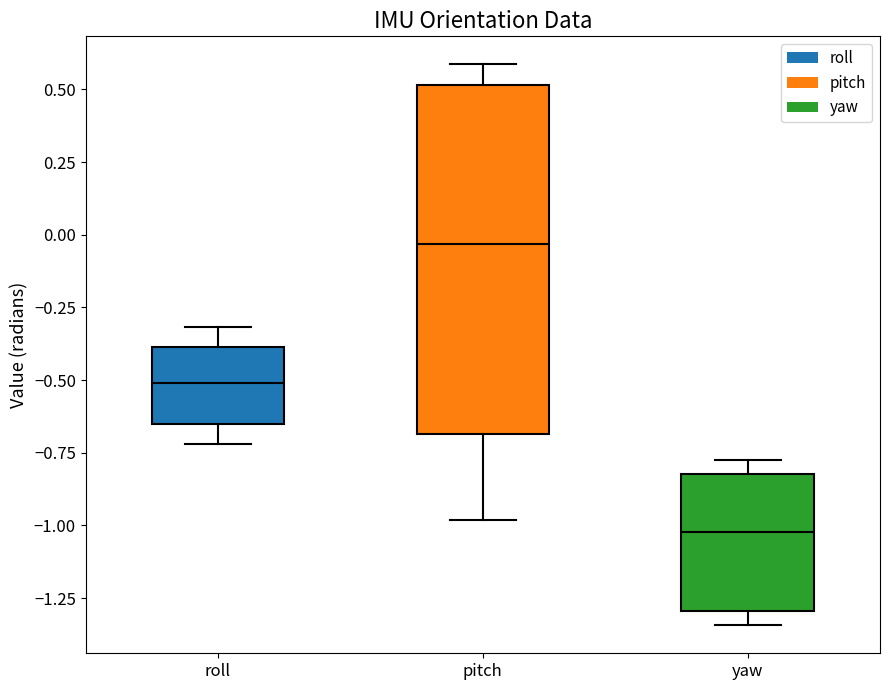

Where is the upper edge of the box for pitch on the y-axis? The values are not printed on the chart, so give them approximately, as read against the axis.

0.50